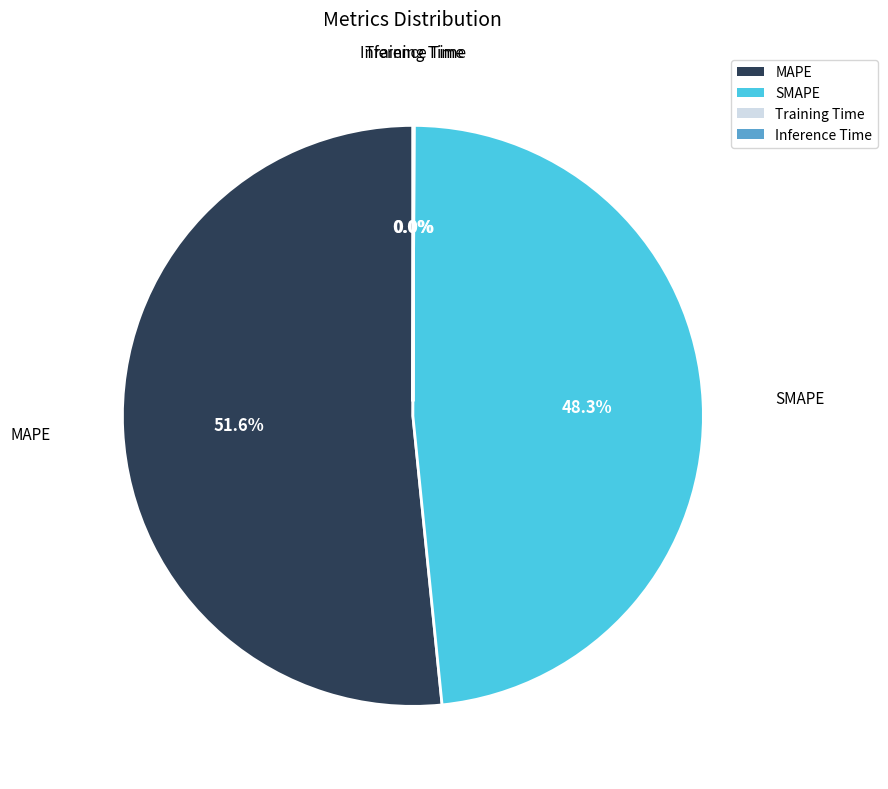

To the nearest percent, what is the average slice percentage?

25%